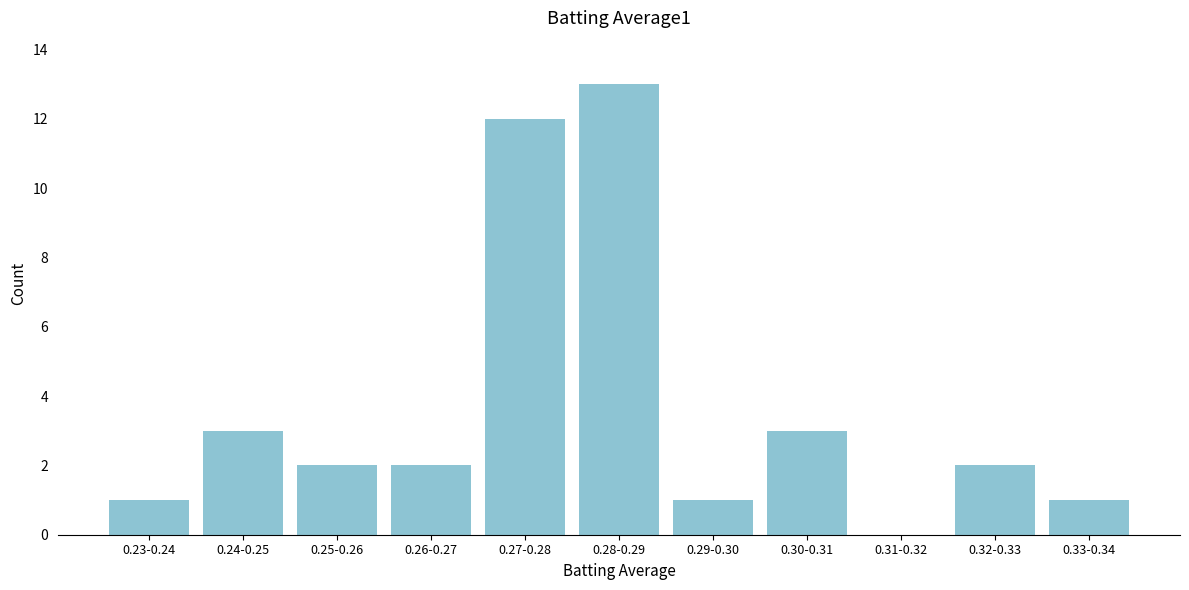

Reading left to right, what are all the values shown in this chart?

0.23-0.24=1	0.24-0.25=3	0.25-0.26=2	0.26-0.27=2	0.27-0.28=12	0.28-0.29=13	0.29-0.30=1	0.30-0.31=3	0.31-0.32=0	0.32-0.33=2	0.33-0.34=1